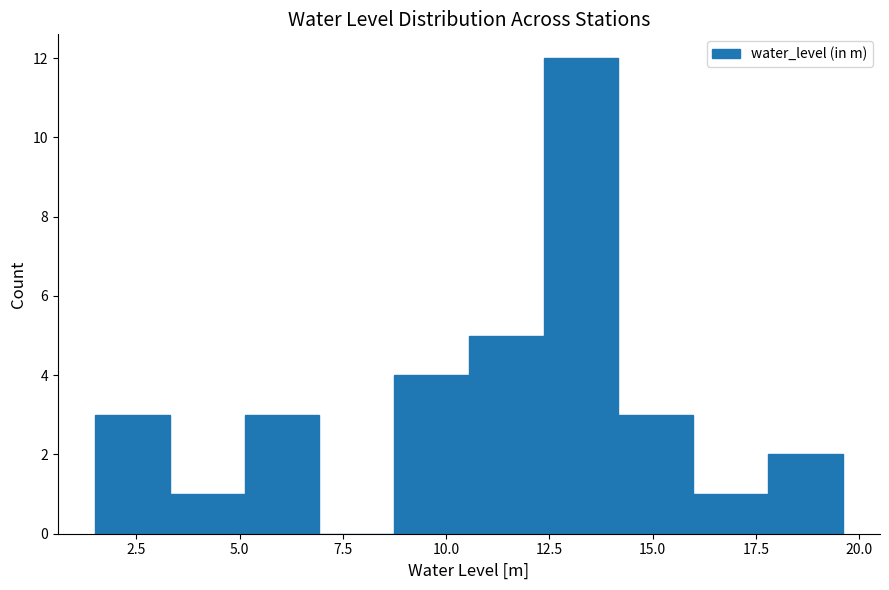

Read against the x-axis, roughly where is the centre of the tallest bar?

13.5